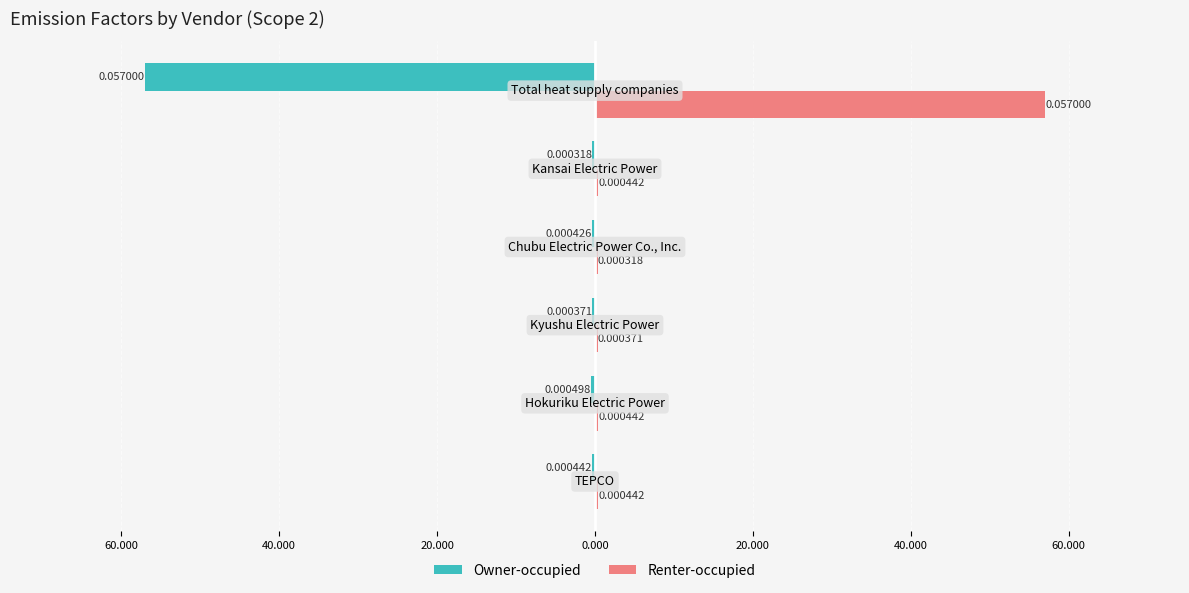

What is the minimum value shown in the chart?

-57.0